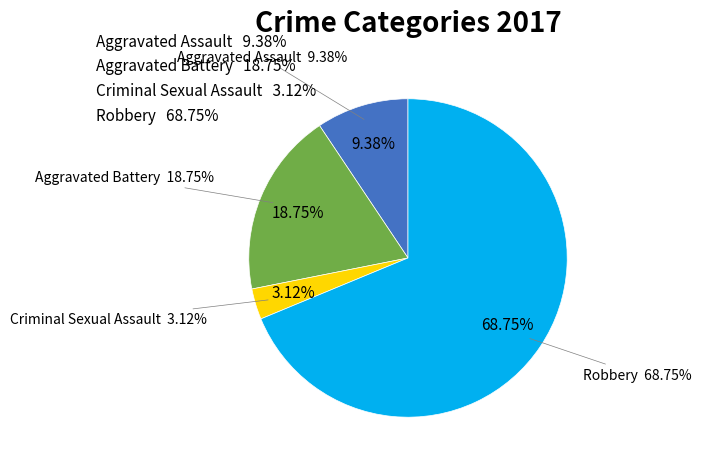

Between Aggravated Battery and Robbery, which is larger?

Robbery